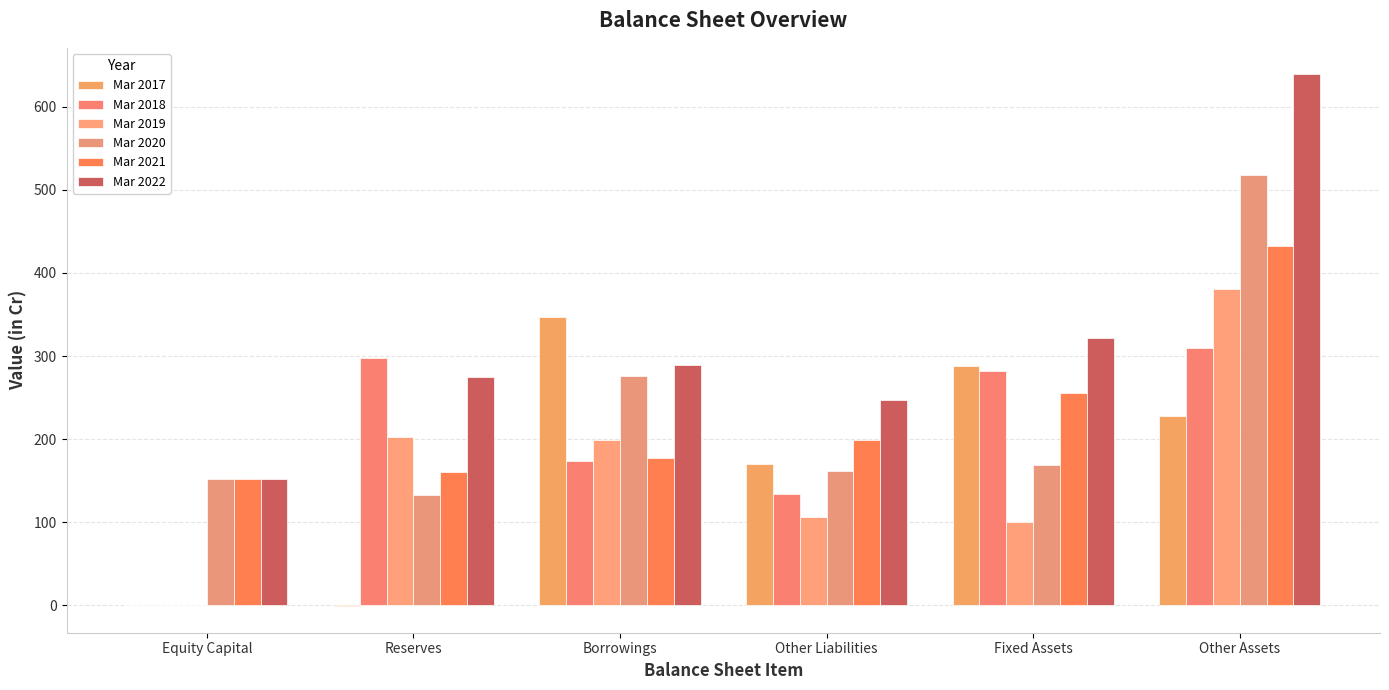

What is the difference between the Mar 2017 values at Reserves and Fixed Assets?

289